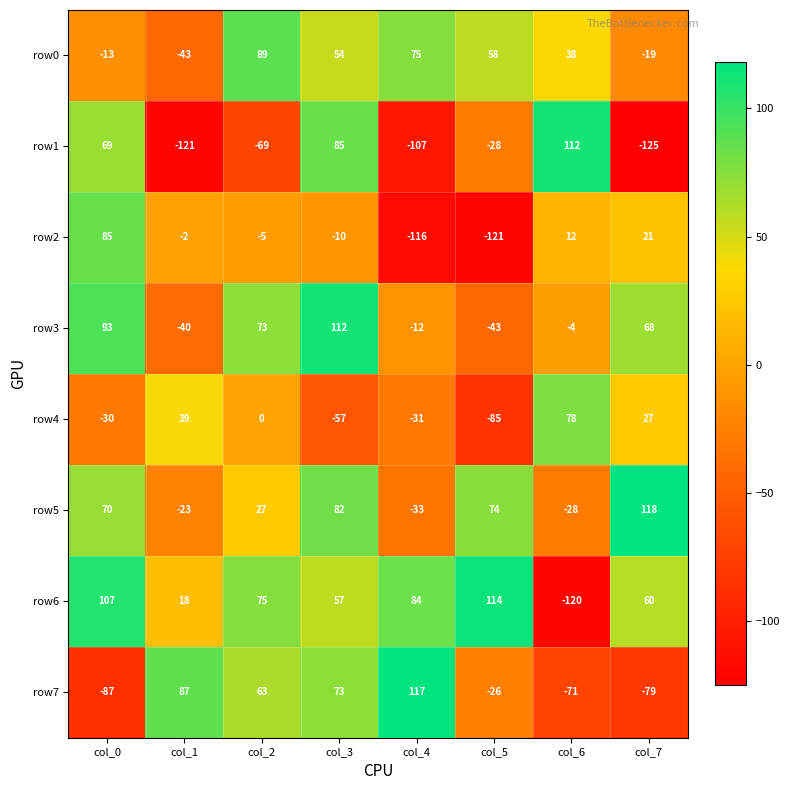

What is the spread (max minus min) of values at col_7?

243